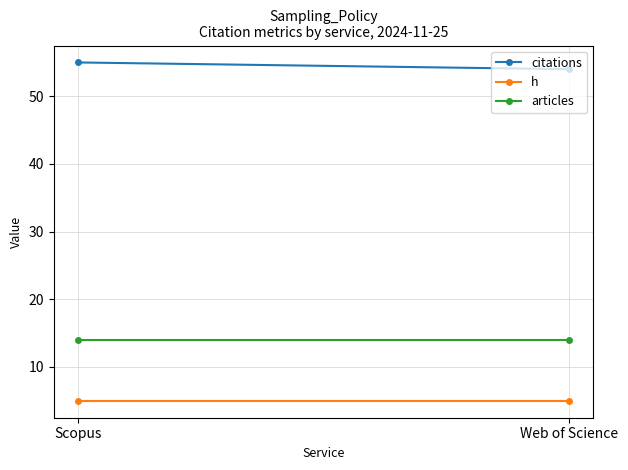

What are all the series names shown in the legend?

citations, h, articles